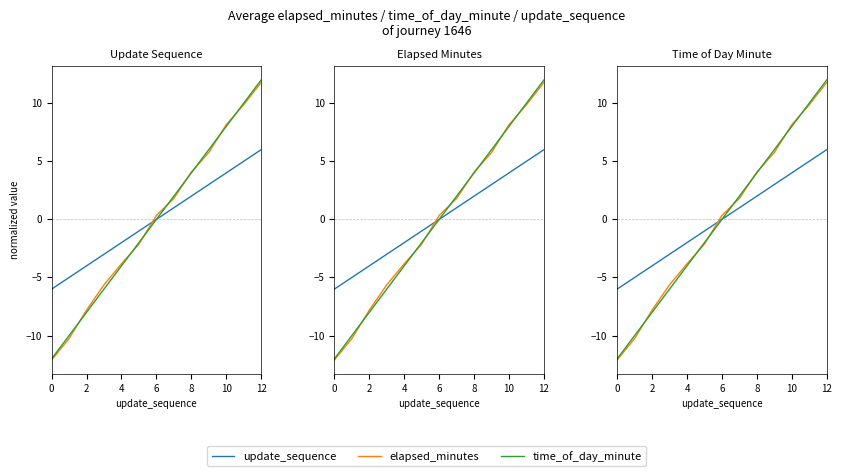

What is the greatest value displayed?

12.0